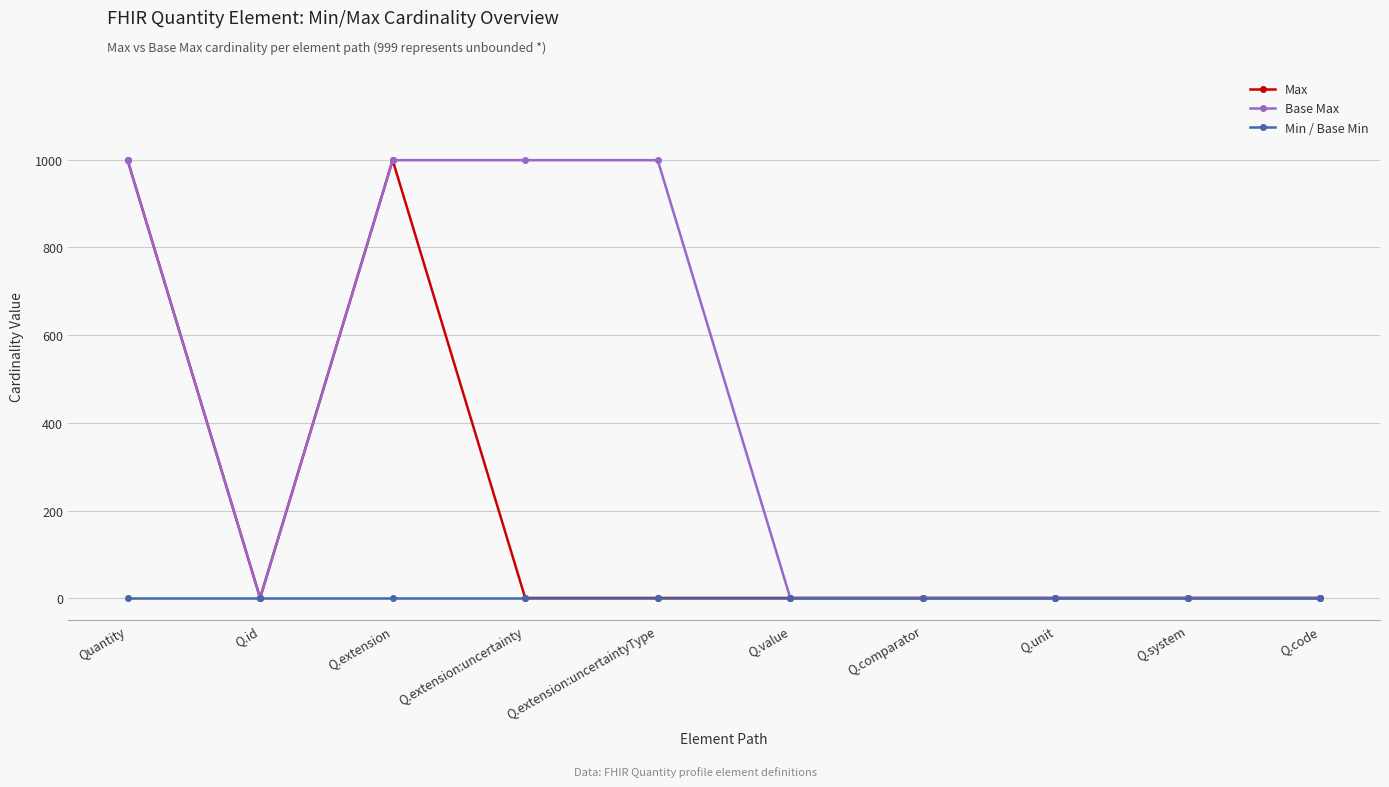

At which category does Base Max reach its first local valley?

Q.id